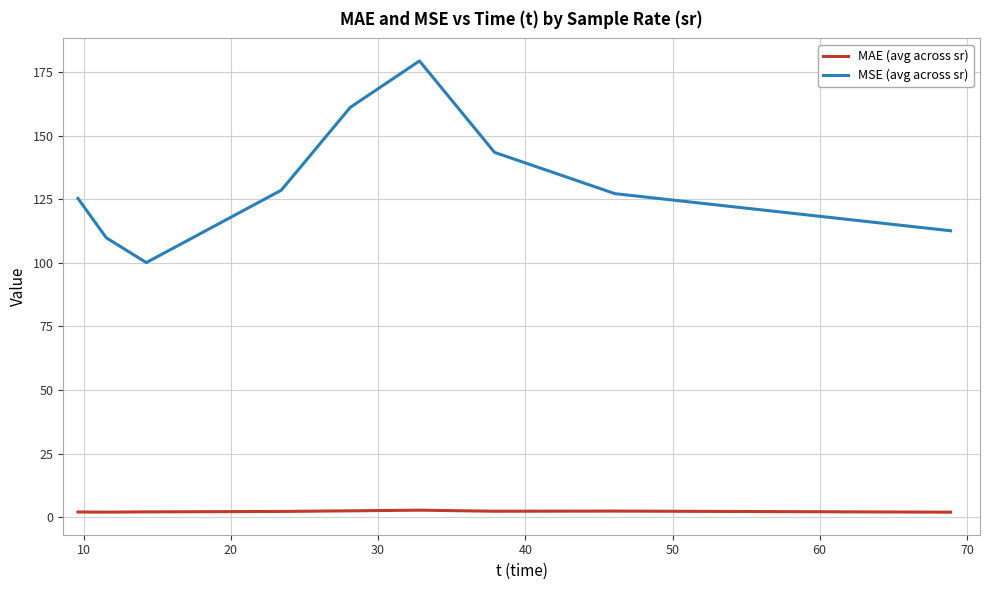

Which series has the largest total across all categories?

MSE (avg across sr)